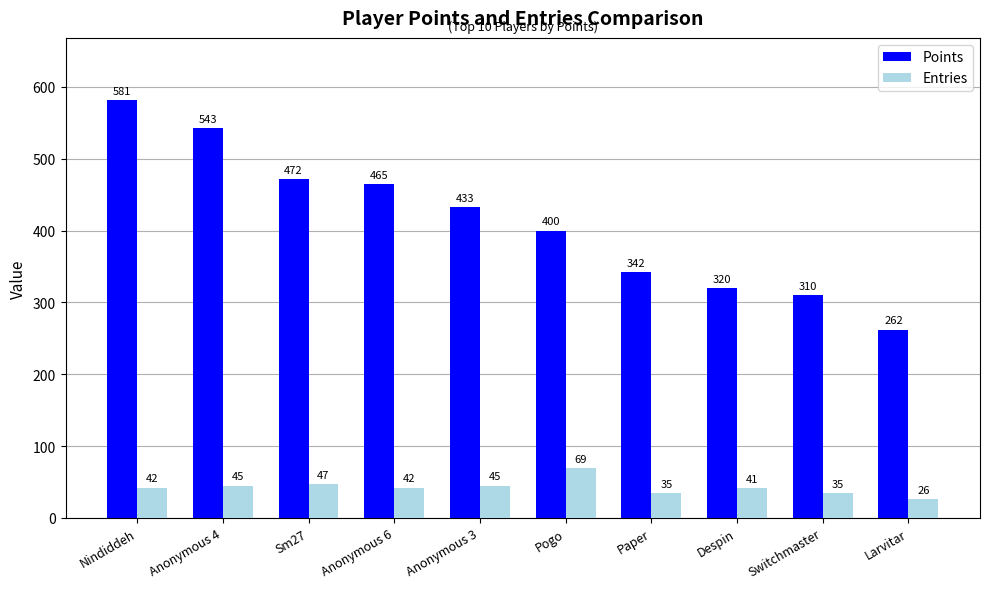

What is the label of the 1st bar from the left?

Nindiddeh